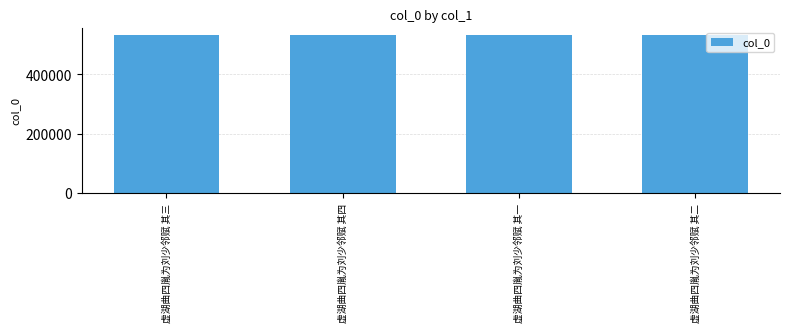

How many distinct data groups are displayed?

1